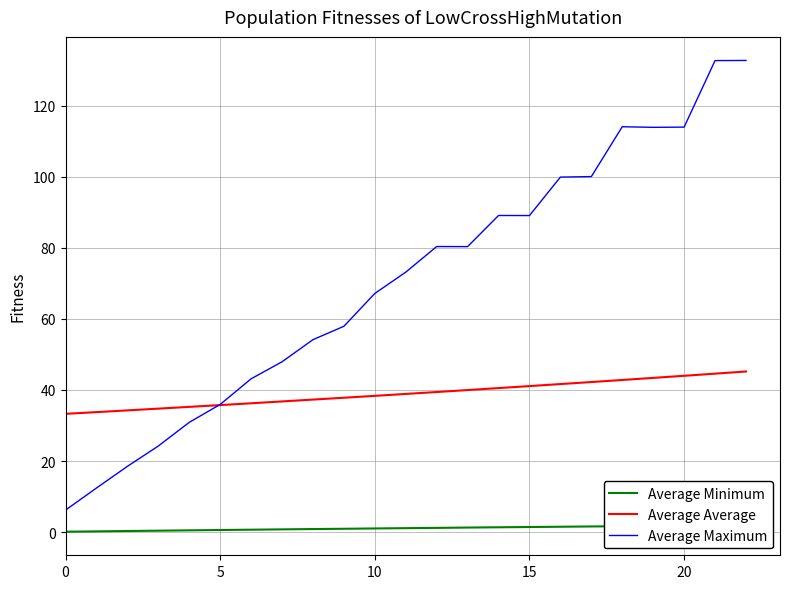

What is the label of the 15th point from the left?

14